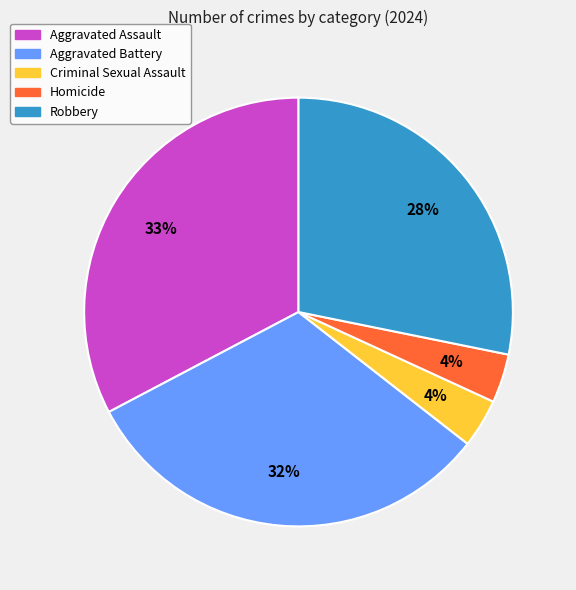

Is it true that Robbery is 17% of the pie?

False